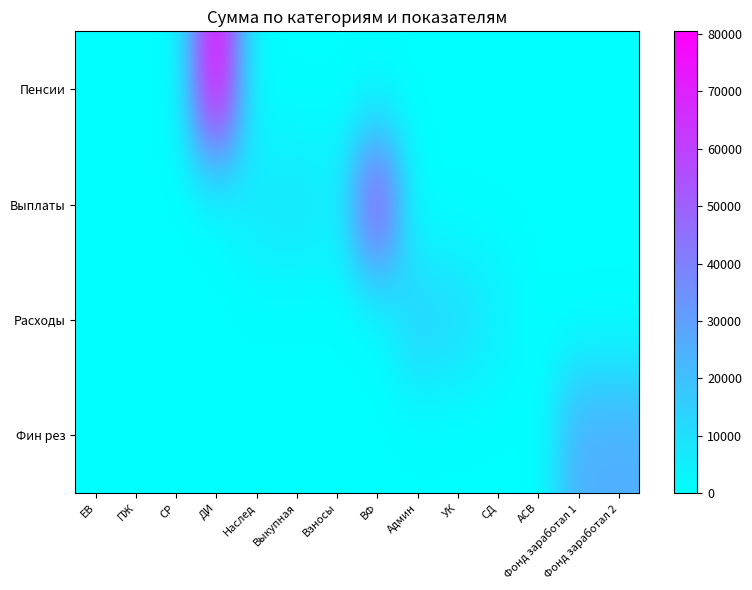

Which series has the largest total across all categories?

Пенсии